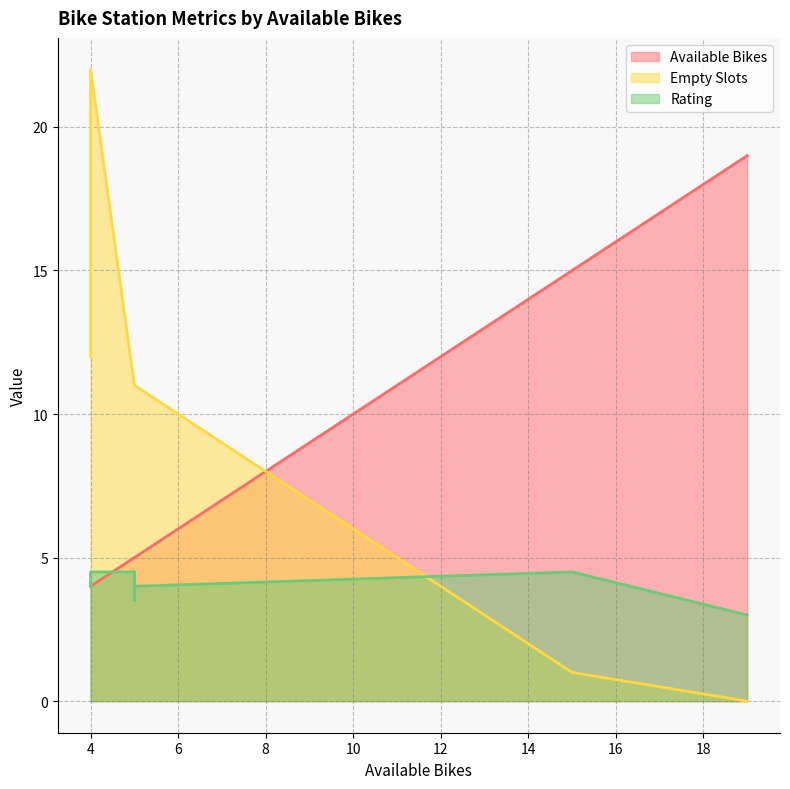

After their last crossing, which series has the higher values: Rating or Available Bikes?

Available Bikes